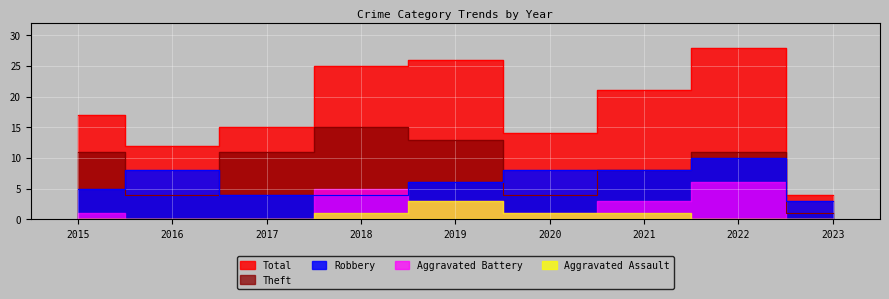

Which category has the lowest value across all series?

2023